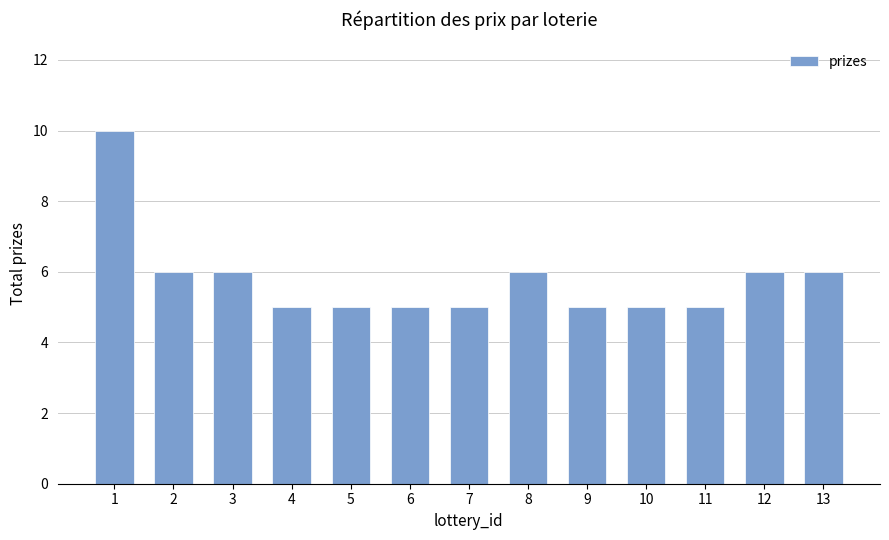

What value does the data have at 4?

5